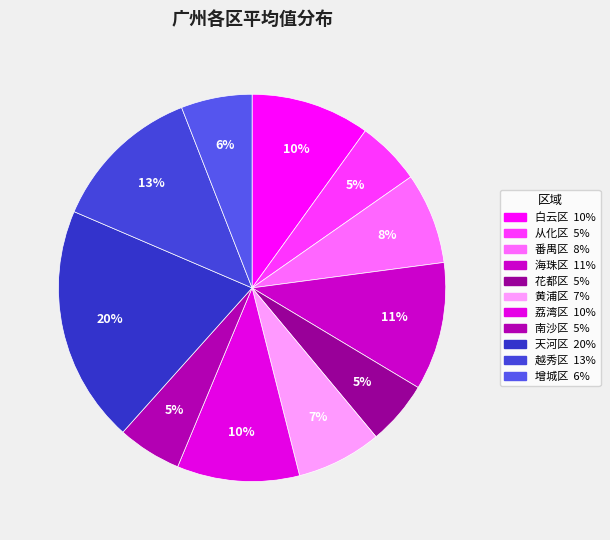

Does 增城区 account for over 50% of the chart?

No